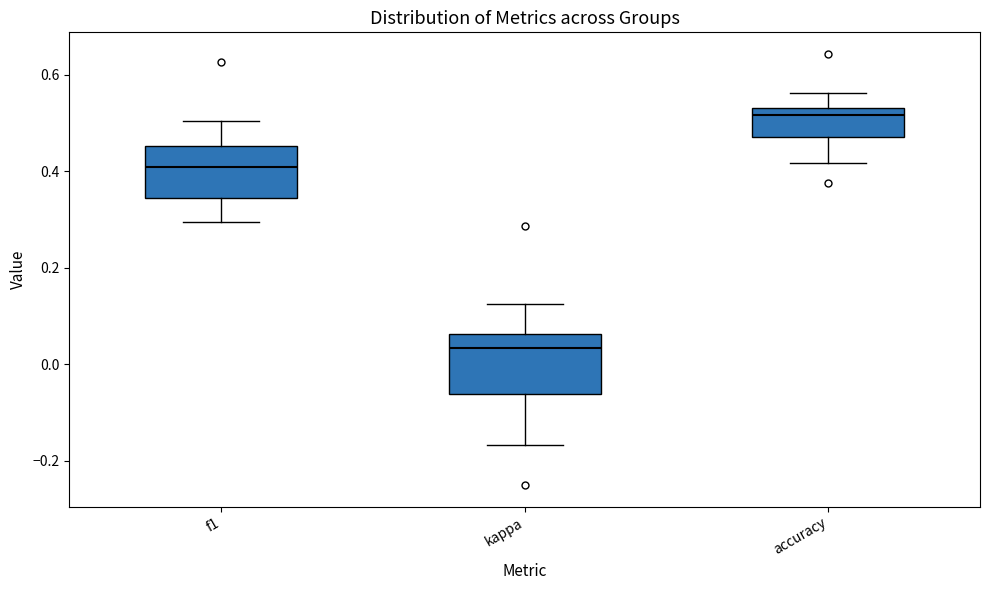

Reading left to right, read every box against the y-axis: the position of its median line, the range the box covers, and the ends of its whiskers. The values are not printed on the chart, so give them approximately, as read against the axis.

f1: median 0.40, box 0.34 to 0.46, whiskers 0.30 to 0.50
kappa: median 0.04, box -0.06 to 0.06, whiskers -0.16 to 0.12
accuracy: median 0.52, box 0.46 to 0.54, whiskers 0.42 to 0.56